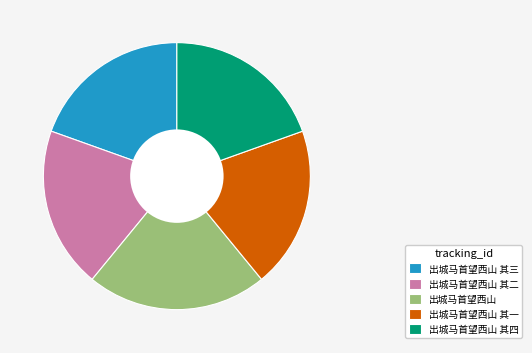

Which category has the biggest portion of the pie?

出城马首望西山